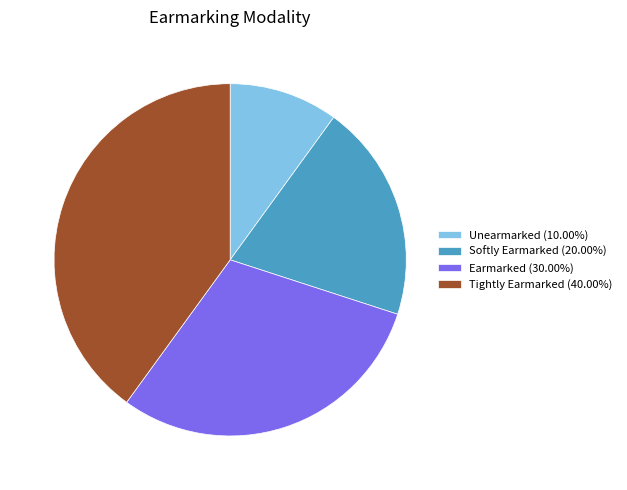

Is there a majority slice in this chart?

No